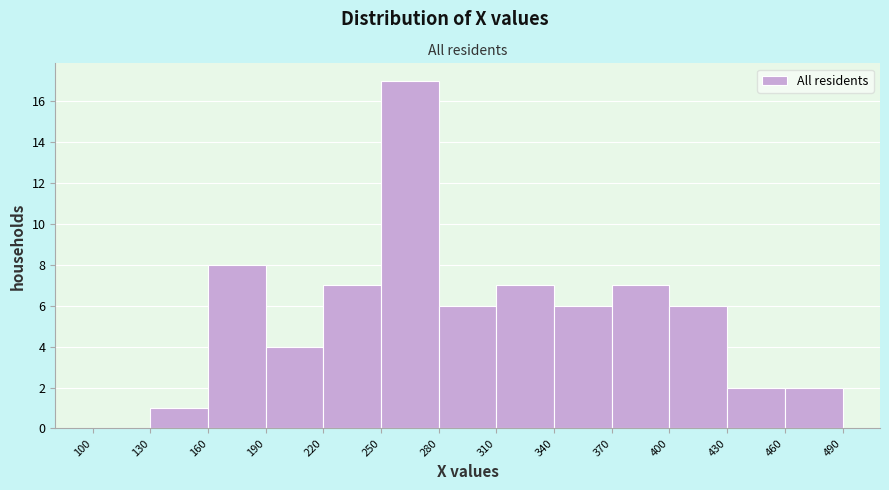

Reading left to right, list every bar in this chart as the range it spans on the x-axis followed by its height. The values are not printed on the chart, so give them approximately, as read against the axis.

100 to 130: 0
130 to 160: 1
160 to 190: 8
190 to 220: 4
220 to 250: 7
250 to 280: 17
280 to 310: 6
310 to 340: 7
340 to 370: 6
370 to 400: 7
400 to 430: 6
430 to 460: 2
460 to 490: 2